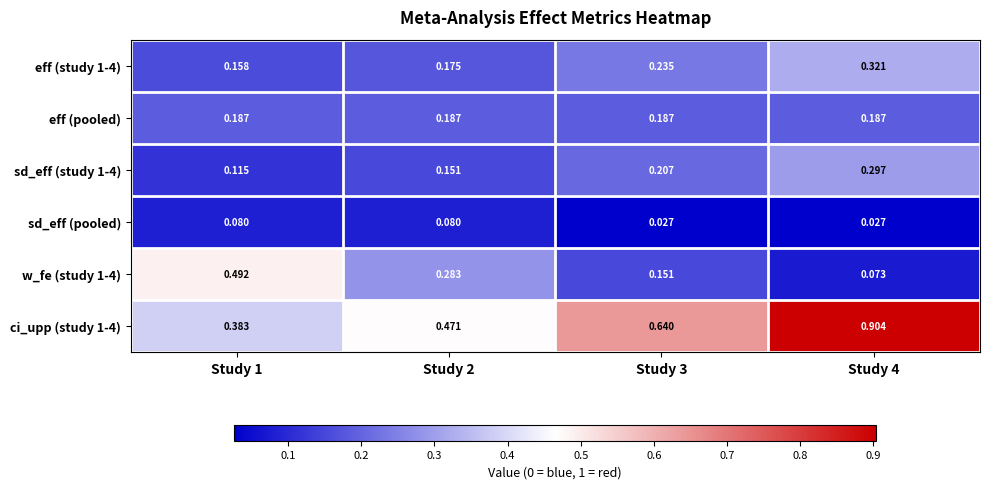

Rank the series by their maximum value, from lowest to highest.

sd_eff (pooled), eff (pooled), sd_eff (study 1-4), eff (study 1-4), w_fe (study 1-4), ci_upp (study 1-4)